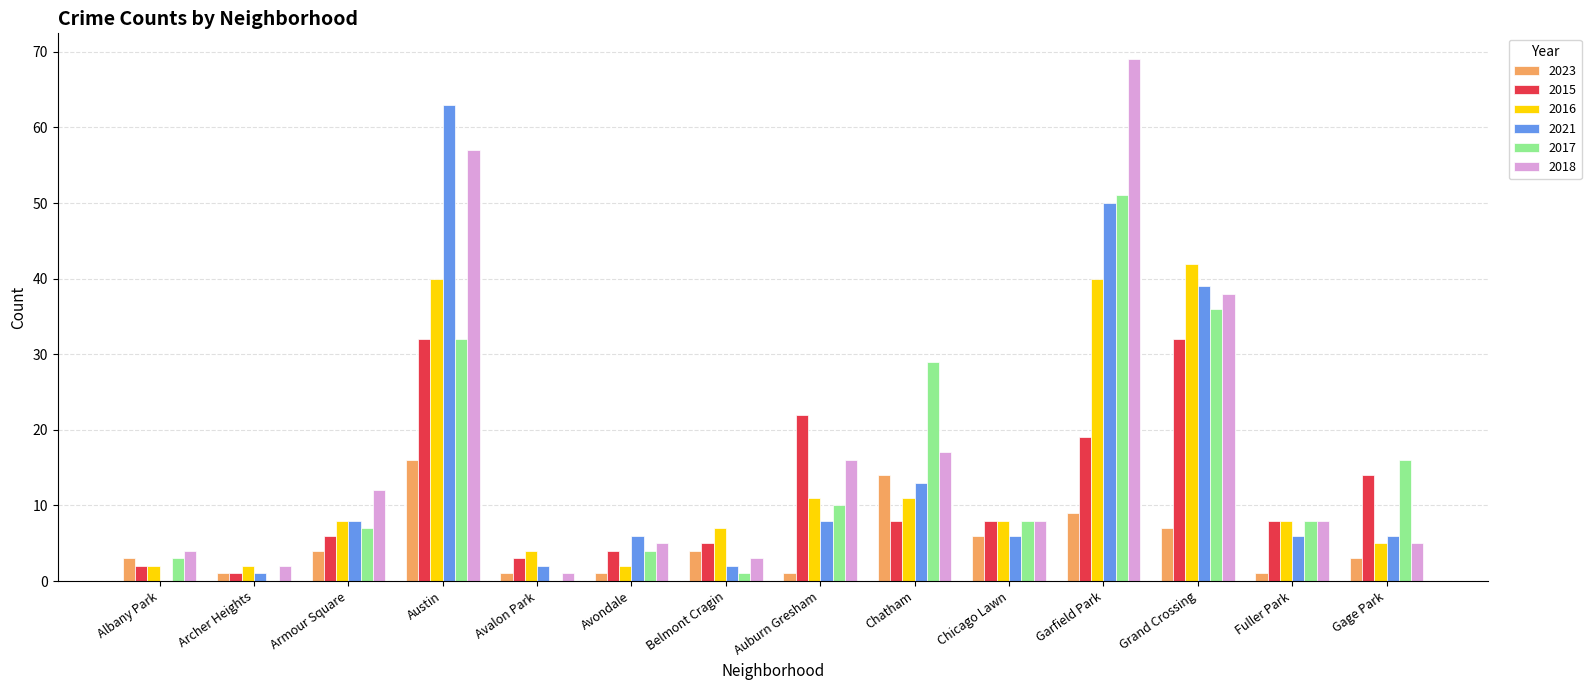

Reading left to right, what are all the values shown in this chart?

2023: 3	1	4	16	1	1	4	1	14	6	9	7	1	3
2015: 2	1	6	32	3	4	5	22	8	8	19	32	8	14
2016: 2	2	8	40	4	2	7	11	11	8	40	42	8	5
2021: 0	1	8	63	2	6	2	8	13	6	50	39	6	6
2017: 3	0	7	32	0	4	1	10	29	8	51	36	8	16
2018: 4	2	12	57	1	5	3	16	17	8	69	38	8	5